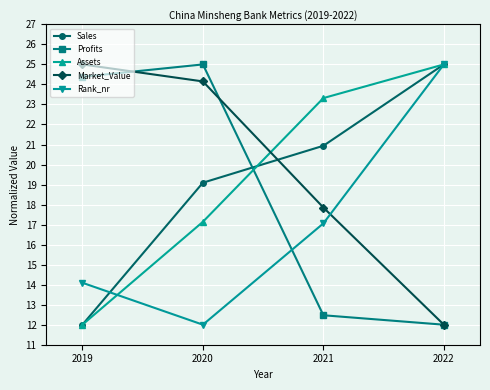

Reading left to right, what are all the values shown in this chart?

Sales: 2019=12.0	2020=19.1	2021=20.9	2022=25.0
Profits: 2019=24.4	2020=25.0	2021=12.5	2022=12.0
Assets: 2019=12.0	2020=17.1	2021=23.3	2022=25.0
Market_Value: 2019=25.0	2020=24.2	2021=17.9	2022=12.0
Rank_nr: 2019=14.1	2020=12.0	2021=17.1	2022=25.0